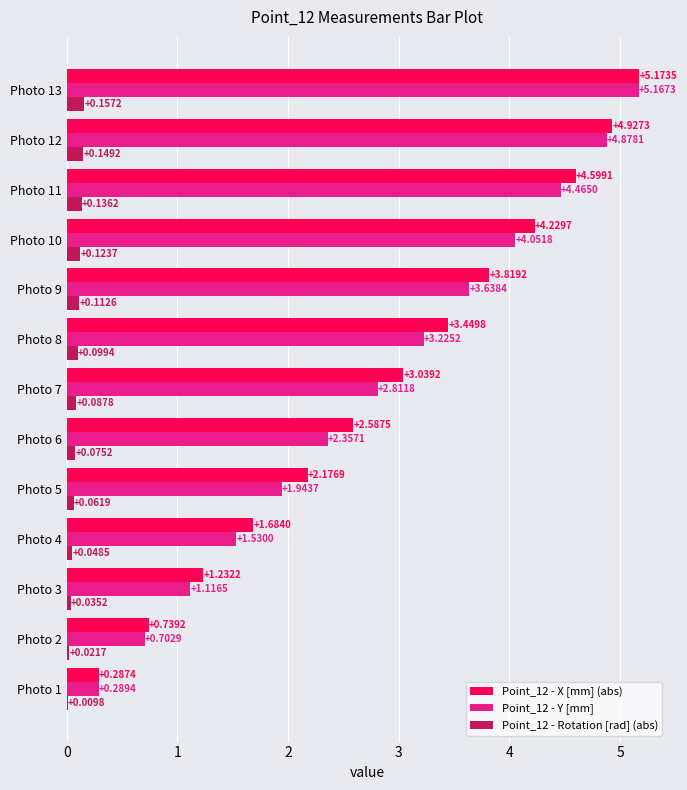

What is the sum of the Point_12 - Y [mm] values at Photo 11 and Photo 12?

9.3